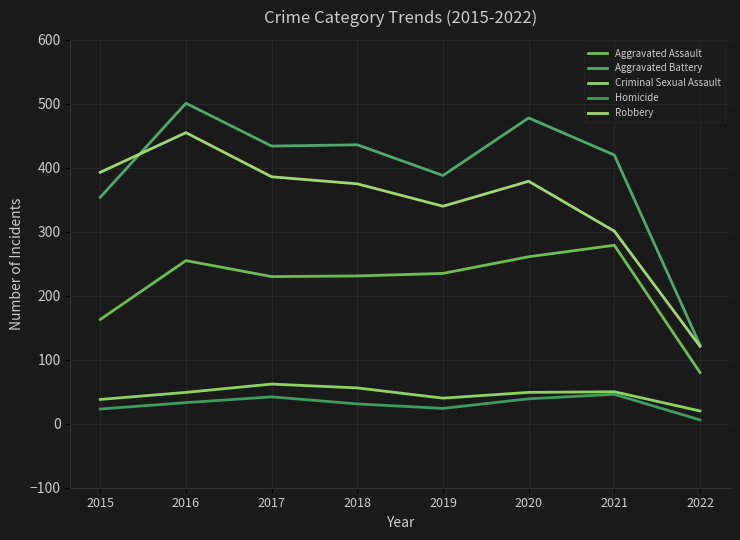

Between which two adjacent categories do Aggravated Battery and Robbery first intersect?

2015 and 2016